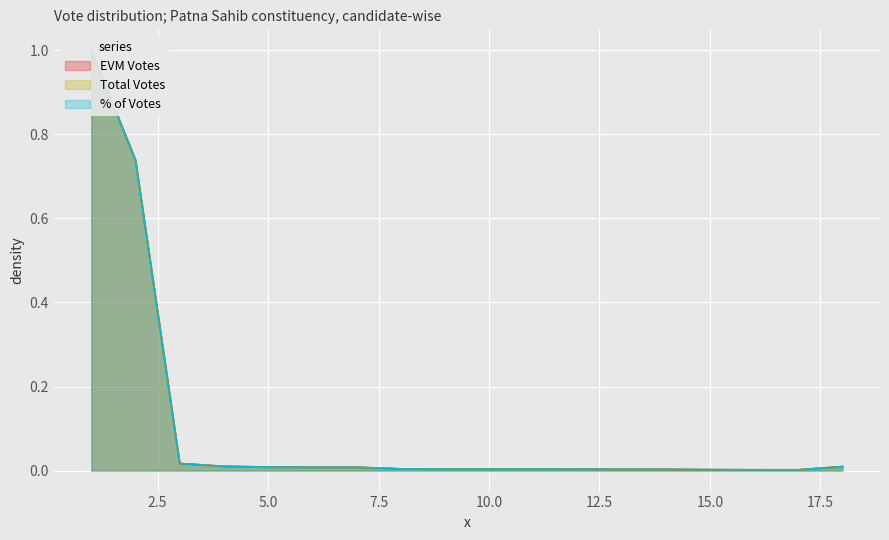

Which has a higher value, 11 or 1?

1